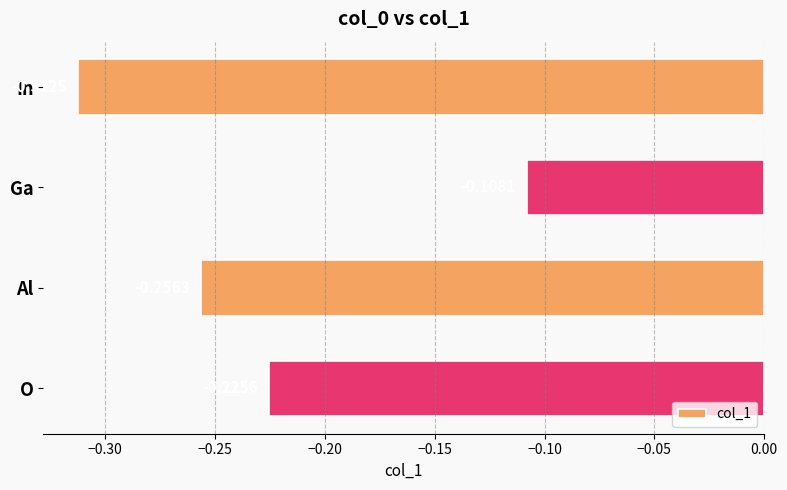

Which label corresponds to the largest value in the chart?

Ga